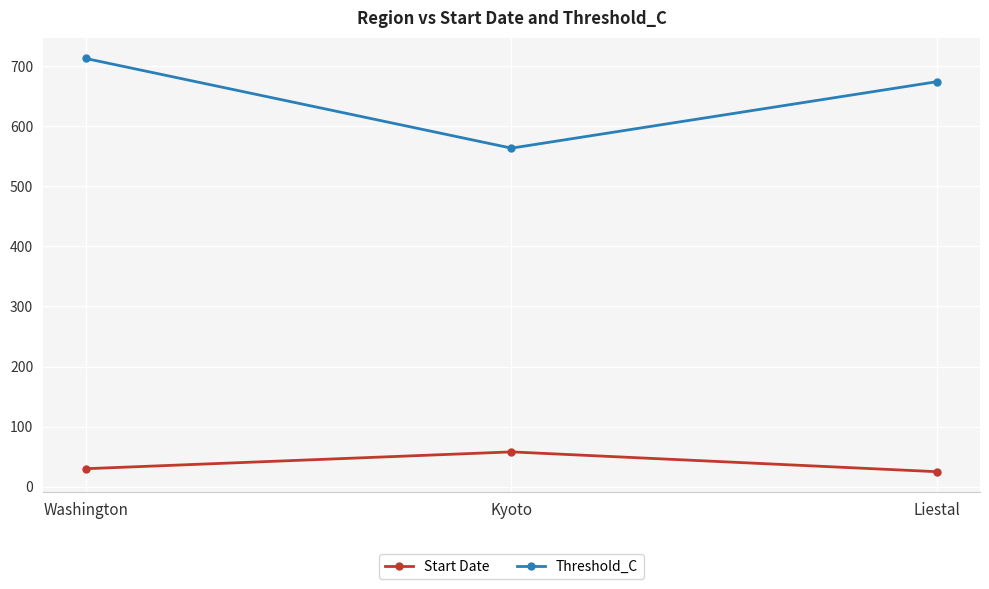

Reading left to right, extract all data points from this chart.

Start Date: 30.0	58.0	25.0
Threshold_C: 712.4	563.2	673.9